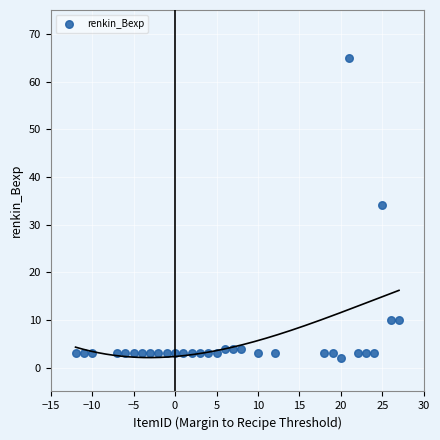

What is the range of X values (max minus min)?

39